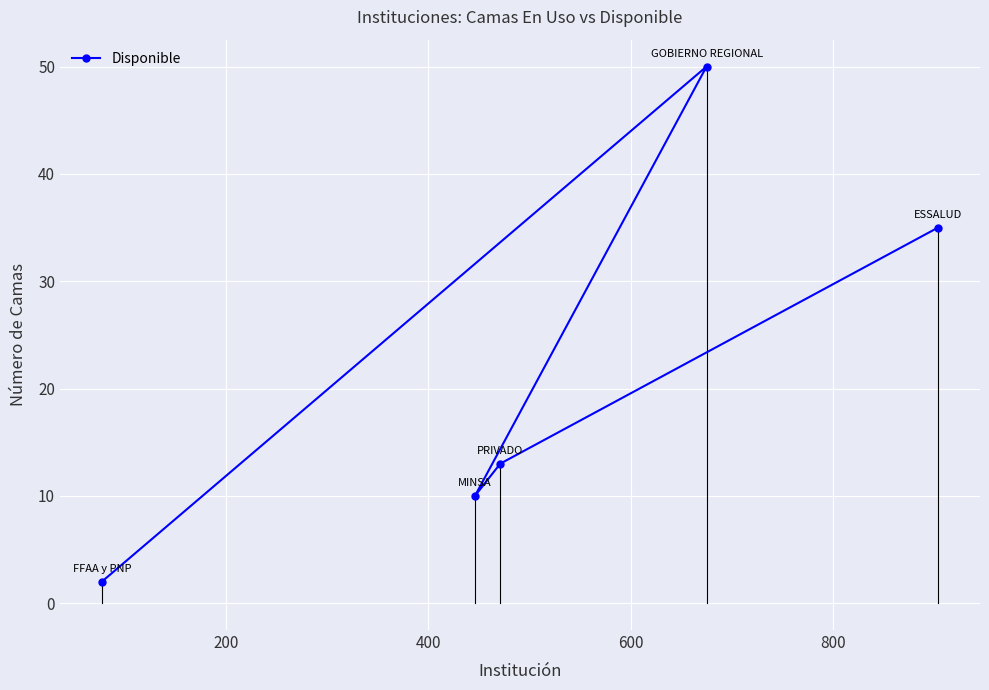

How many categories are shown in the chart?

5